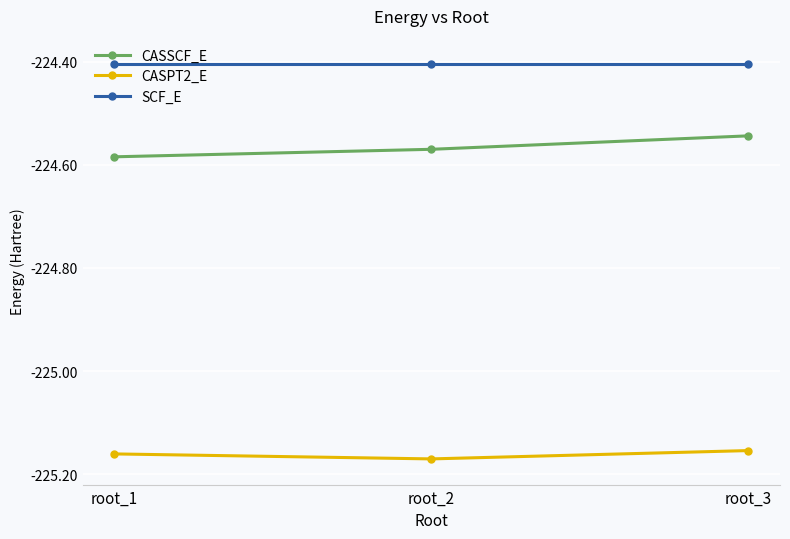

Is it true that CASSCF_E equals -400.2 at root_2?

False